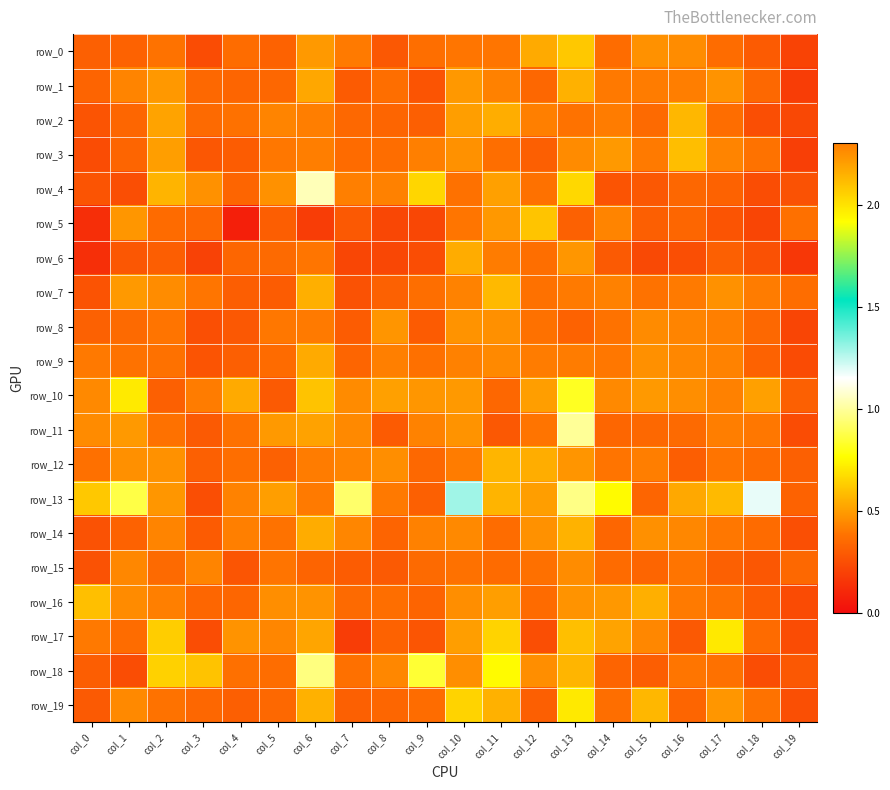

At how many categories does at least one series exceed 0?

20